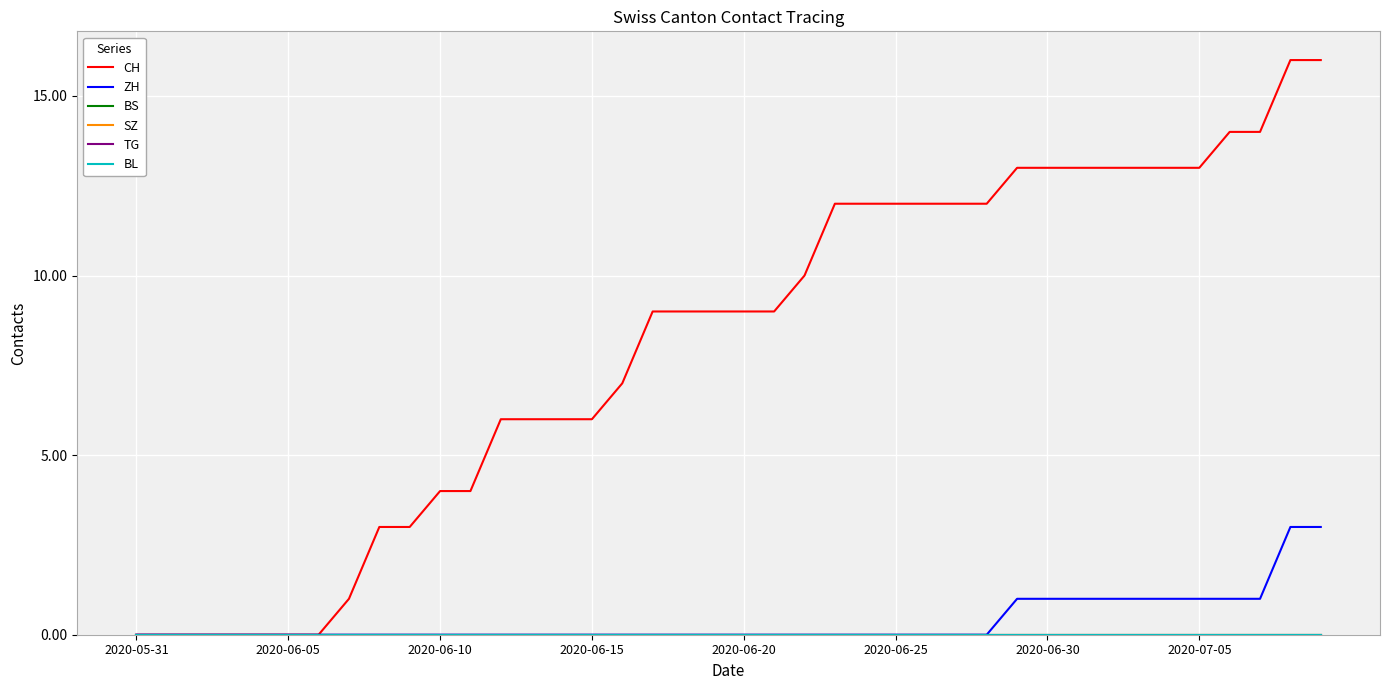

True or false: ZH and TG intersect in this chart.

False